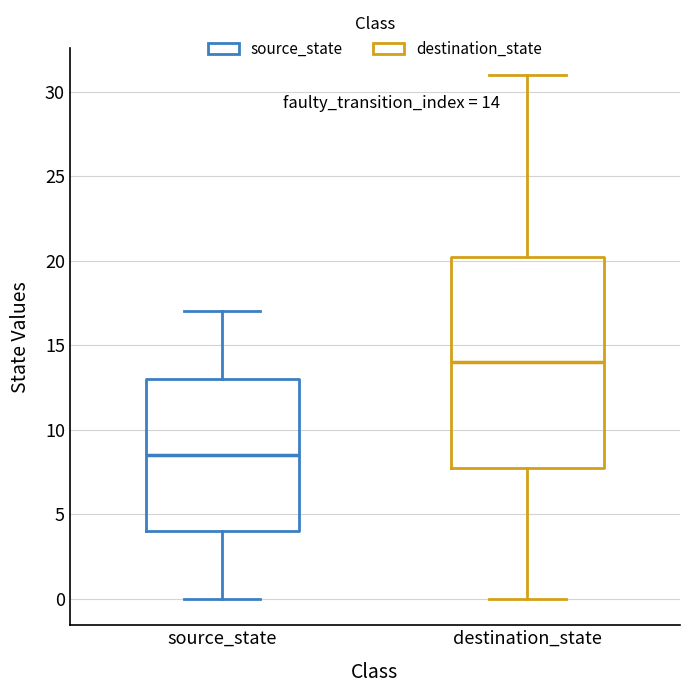

Which box is the tallest, from its lower edge to its upper edge?

destination_state